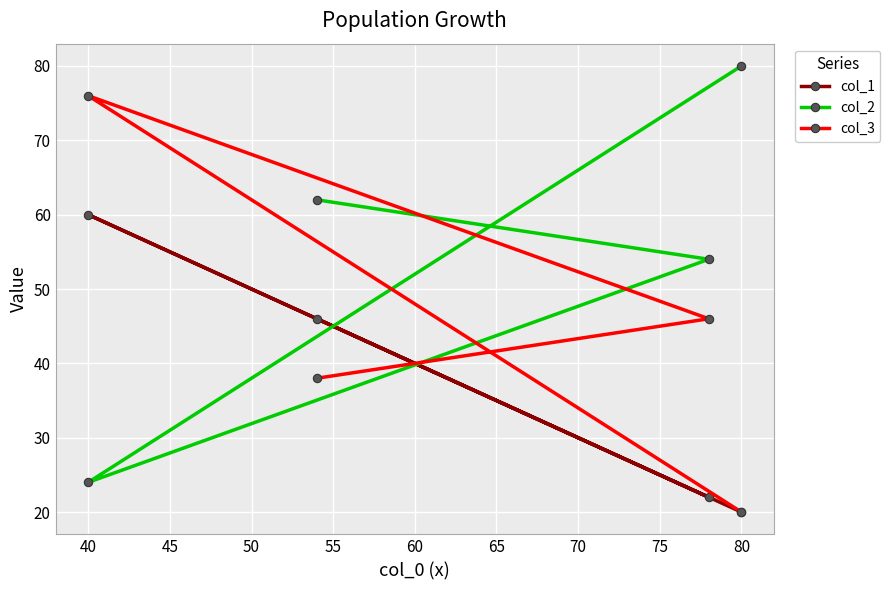

What is the highest value of the col_3 series?

76